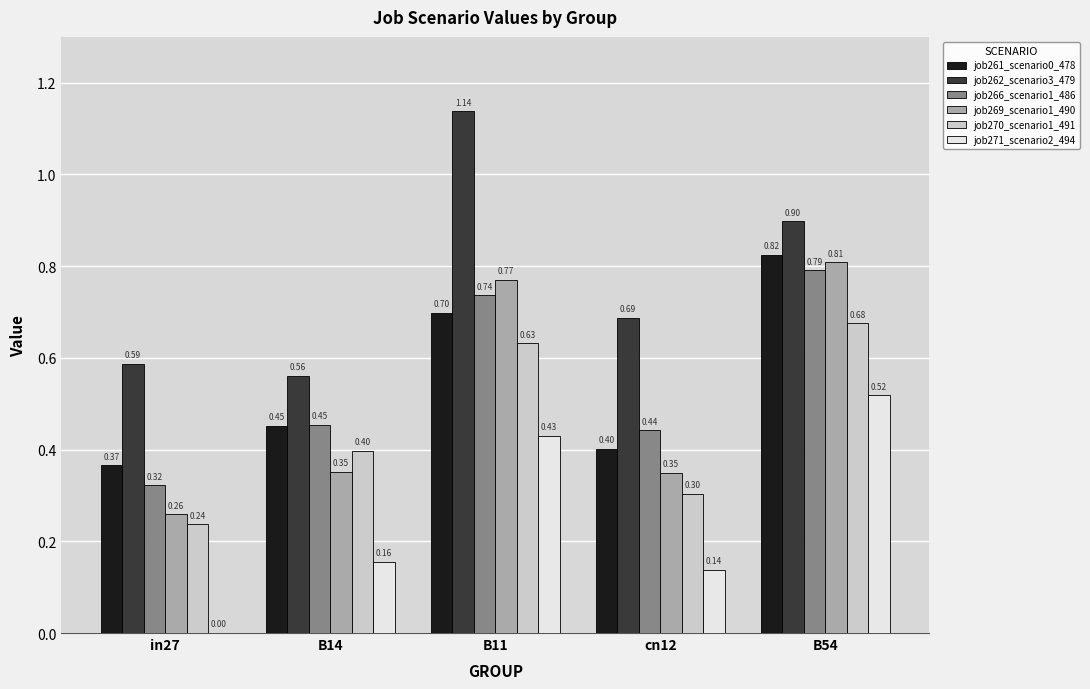

At which category is the sum across all series the highest?

B54